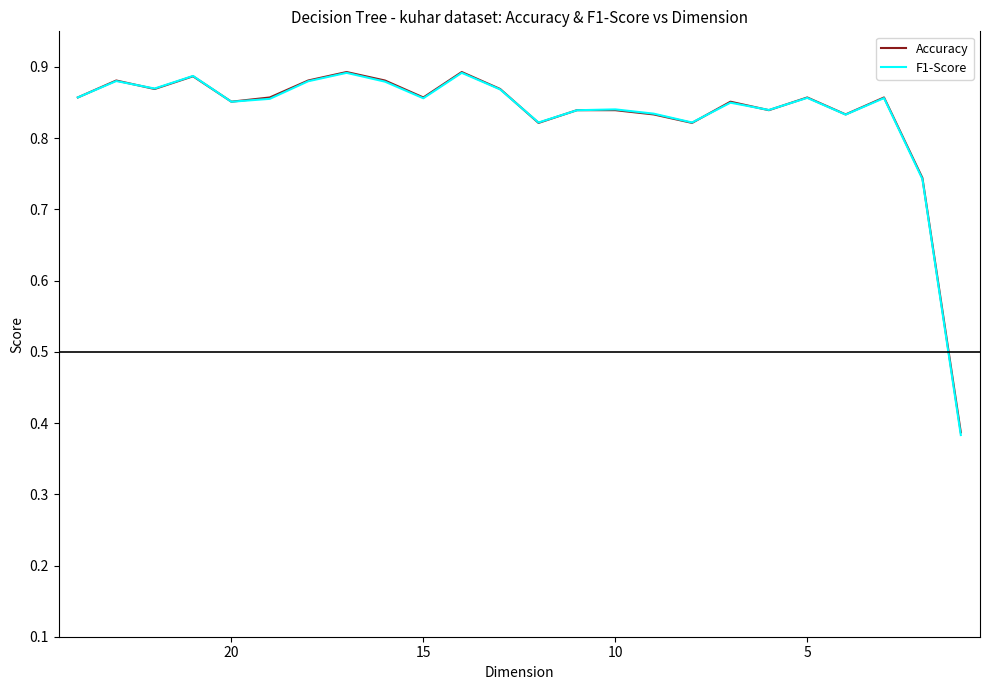

Reading left to right, extract all data points from this chart.

Accuracy: 0.9	0.9	0.9	0.9	0.9	0.9	0.9	0.9	0.9	0.9	0.9	0.9	0.8	0.8	0.8	0.8	0.8	0.9	0.8	0.9	0.8	0.9	0.7	0.4
F1-Score: 0.9	0.9	0.9	0.9	0.9	0.9	0.9	0.9	0.9	0.9	0.9	0.9	0.8	0.8	0.8	0.8	0.8	0.8	0.8	0.9	0.8	0.9	0.7	0.4